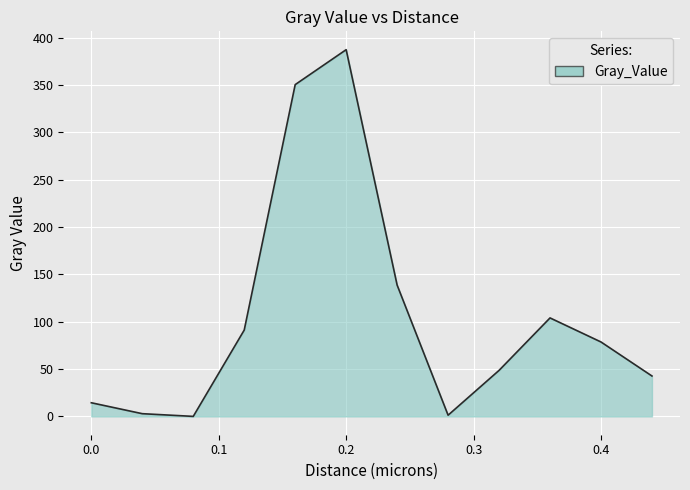

What is the difference between the maximum and minimum values?

387.4